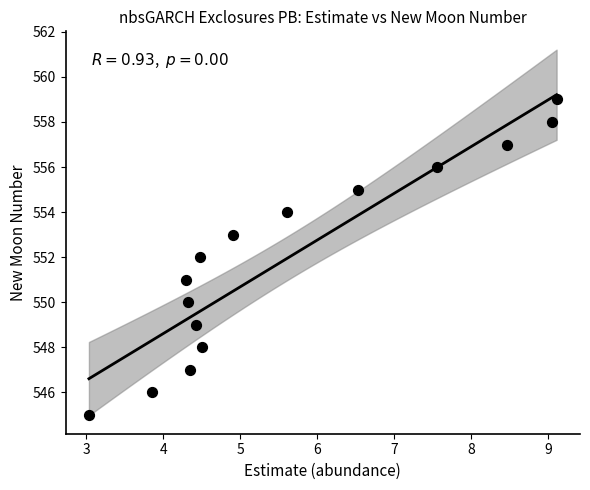

How many points are shown in the scatter plot?

15